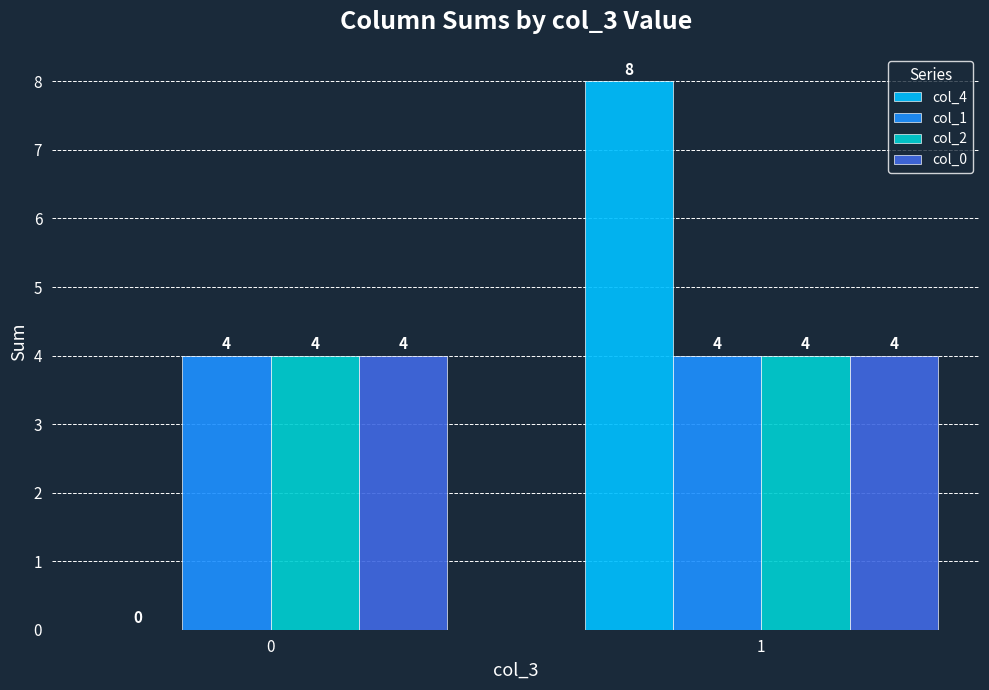

Does the chart contain stacked bars?

No